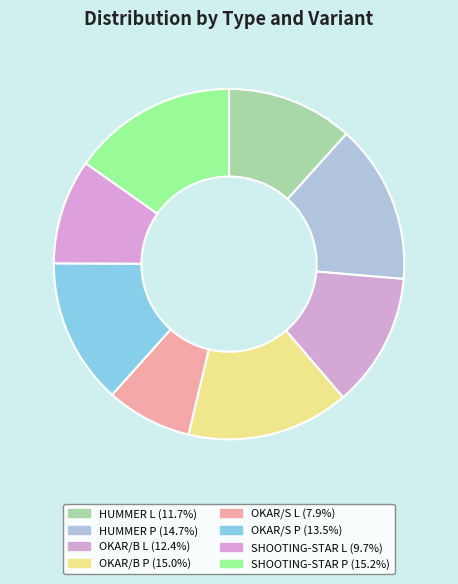

Count the number of slices in the pie.

8